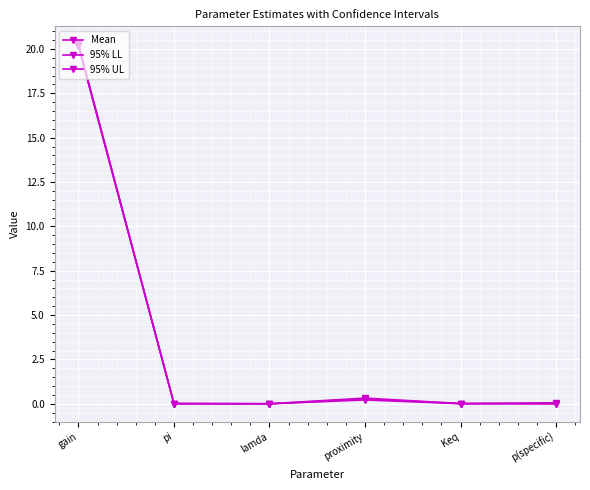

How many categories are shown in the chart?

6